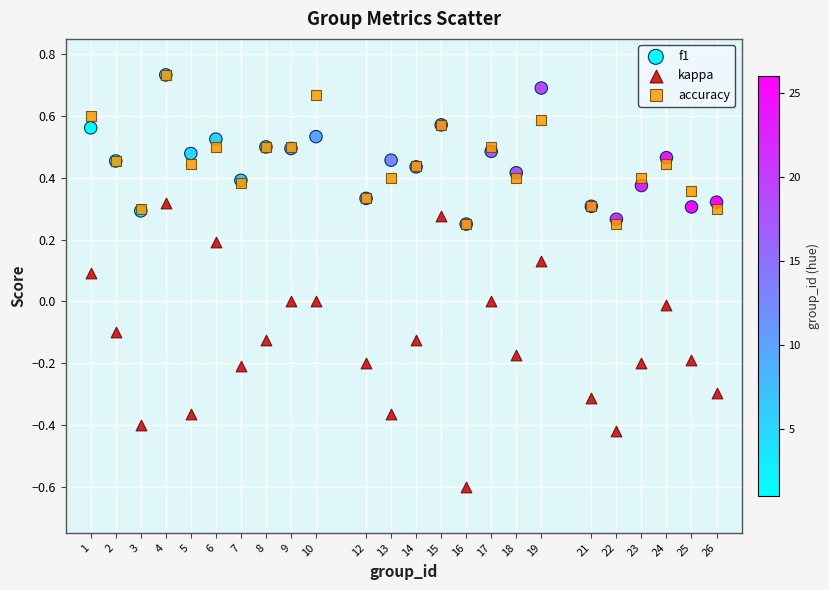

What are all the series names shown in the legend?

f1, kappa, accuracy